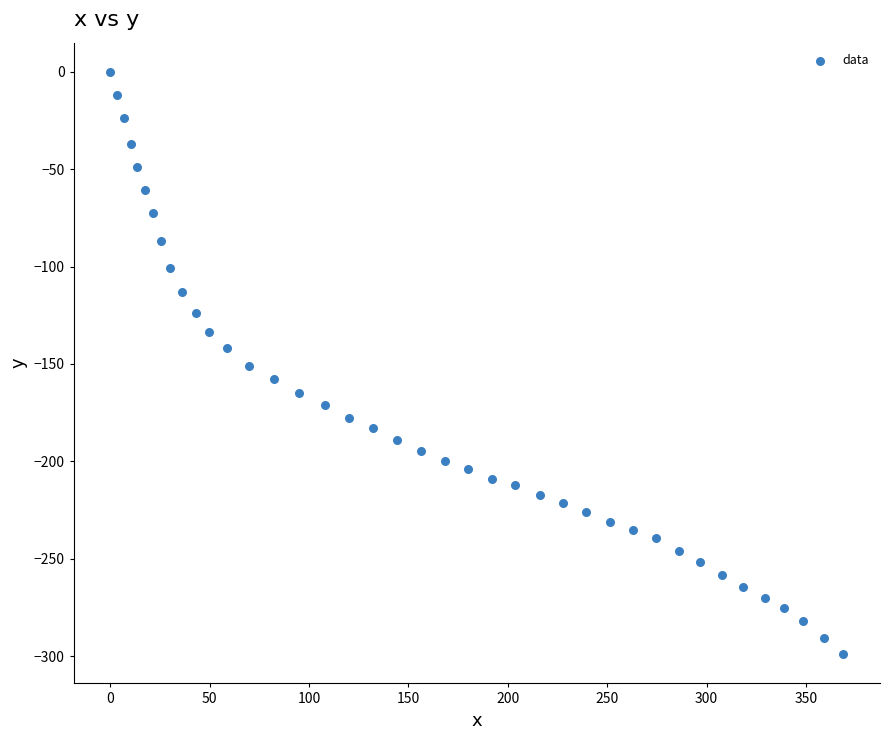

What is the range of Y values (max minus min)?

299.1